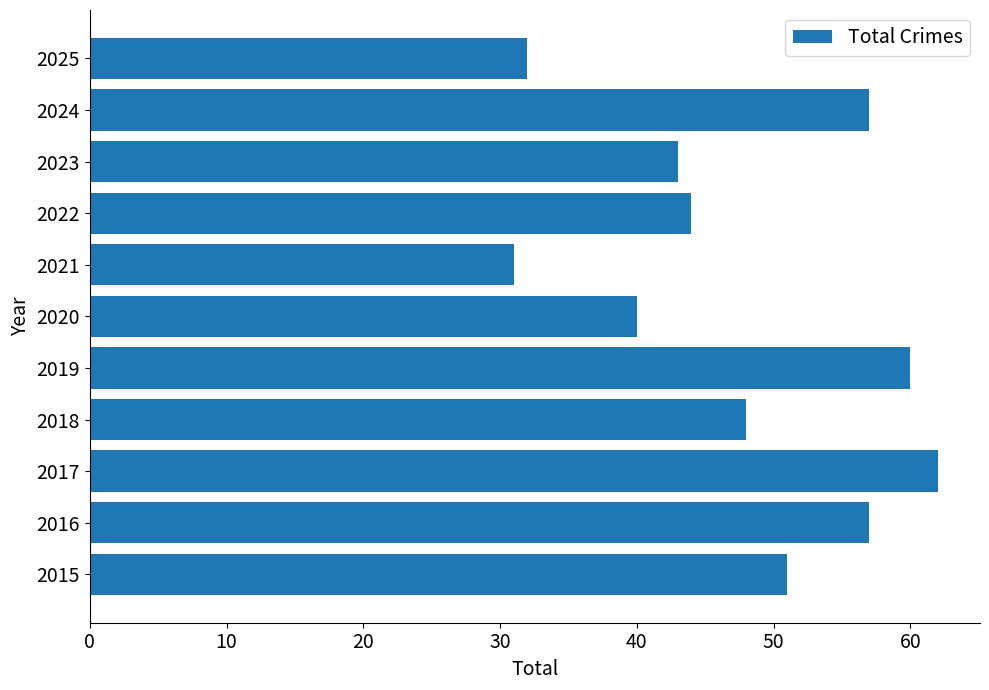

What is the difference between the maximum and second lowest values?

30